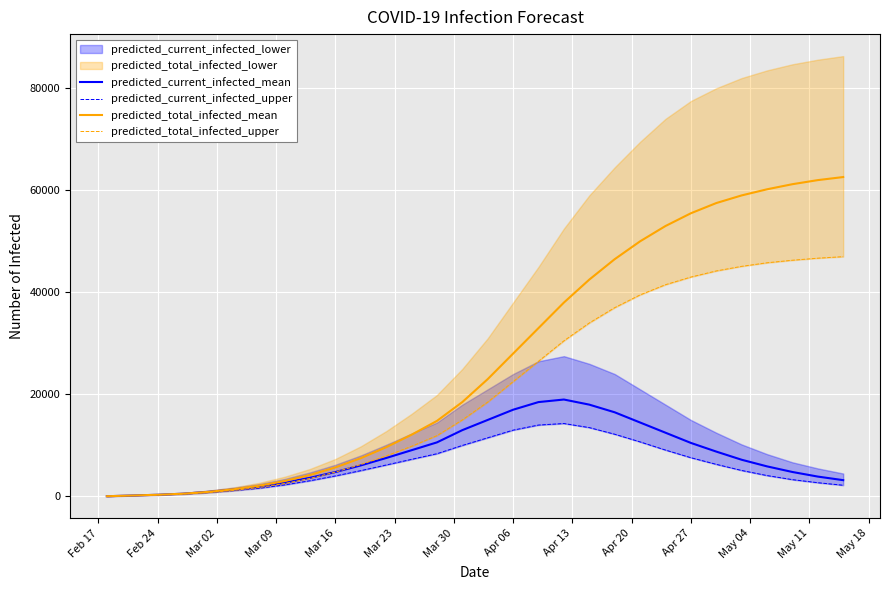

What is the highest value of the predicted_total_infected_mean series?

62600